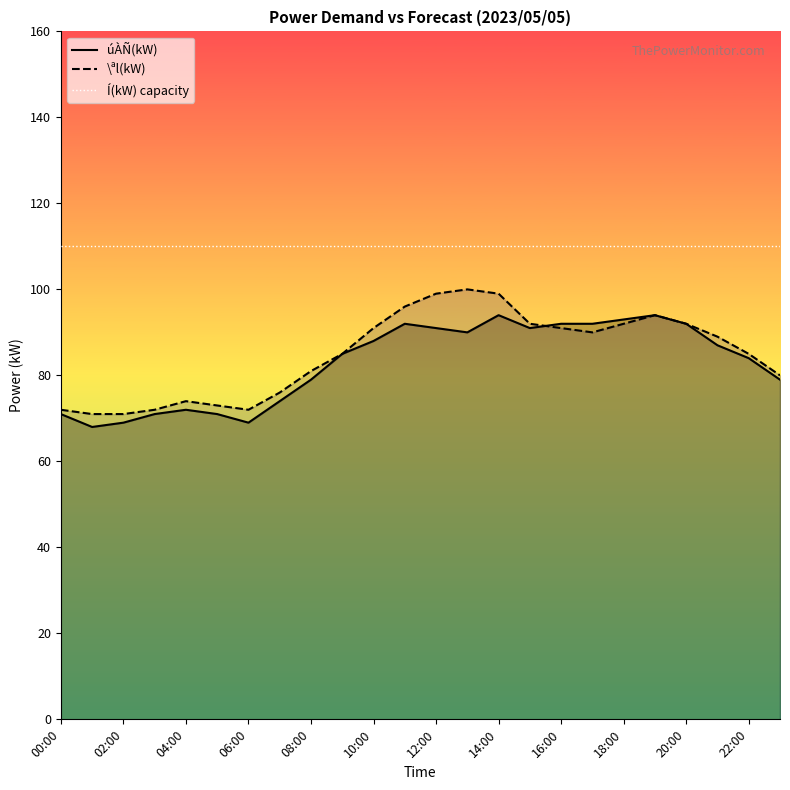

The value of úÀÑ(kW) at 11:00 is 141. True or false?

False